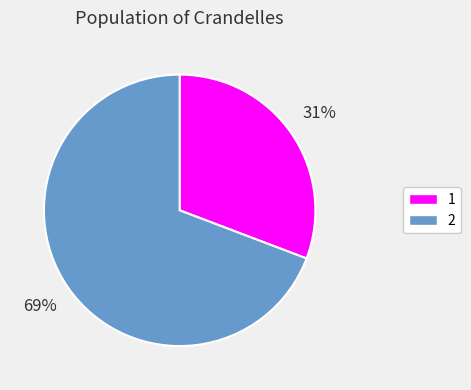

Which category accounts for the majority?

2